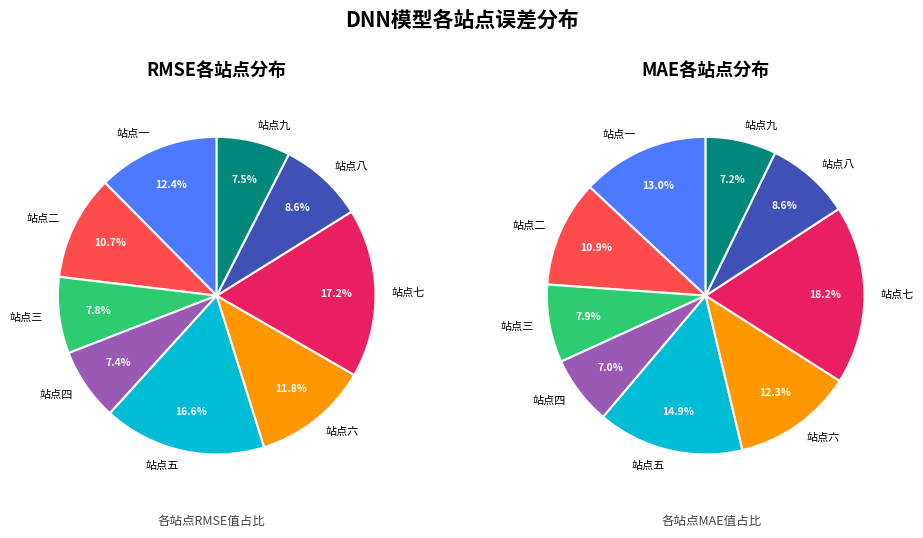

What is the difference between the highest and lowest values at 7?

0.2